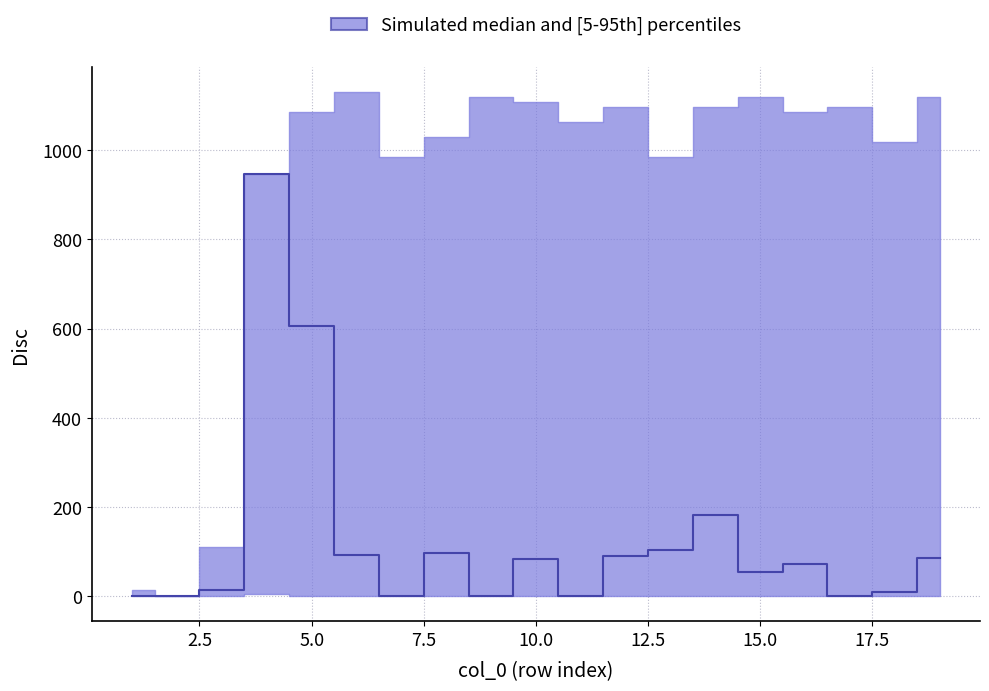

Reading left to right, list all the values displayed in this chart.

upper: 13	0	110	946	1086	1131	984	1030	1120	1109	1064	1097	984	1097	1120	1085	1098	1018	1120
median: 0	0	13	946	606	91	0	96	0	83	0	89	103	181	53	71	0	8	85
lower: 0	0	0	4	0	0	0	0	0	0	0	0	0	0	0	0	0	0	0